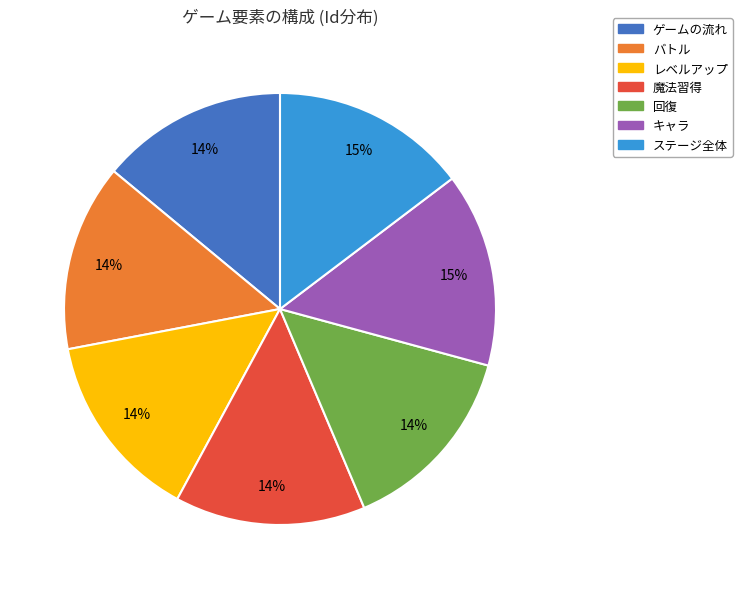

Is the sum of ゲームの流れ and バトル greater than half?

No